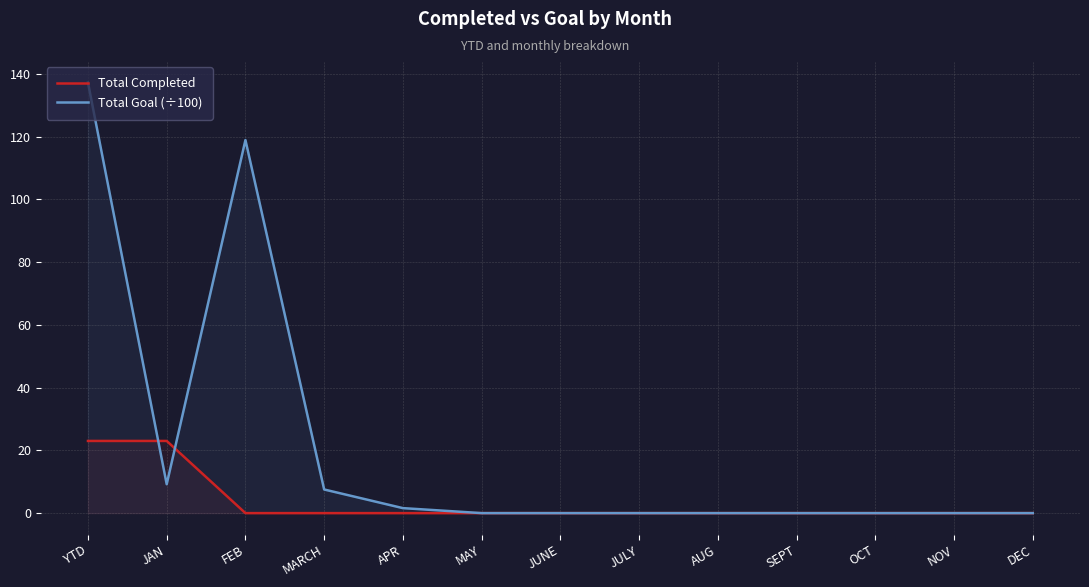

At which label does Total Completed reach its peak?

YTD